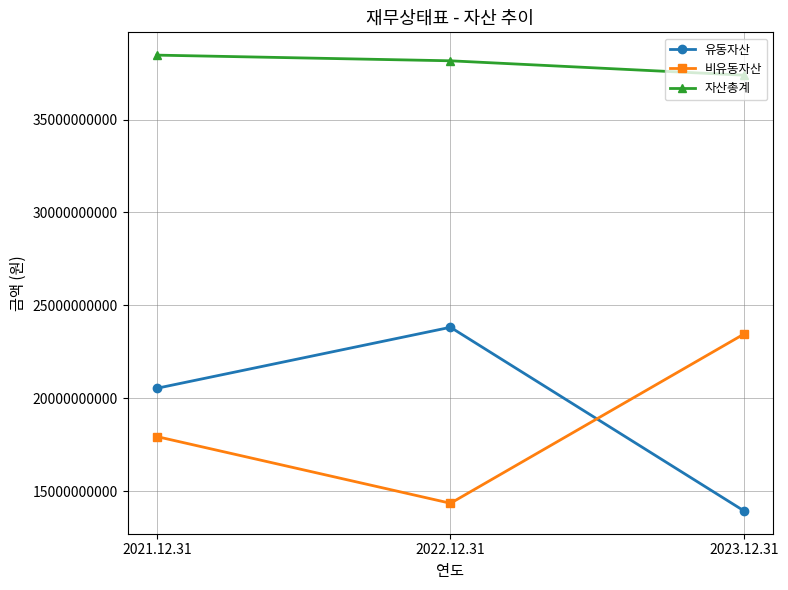

How many distinct data groups are displayed?

3